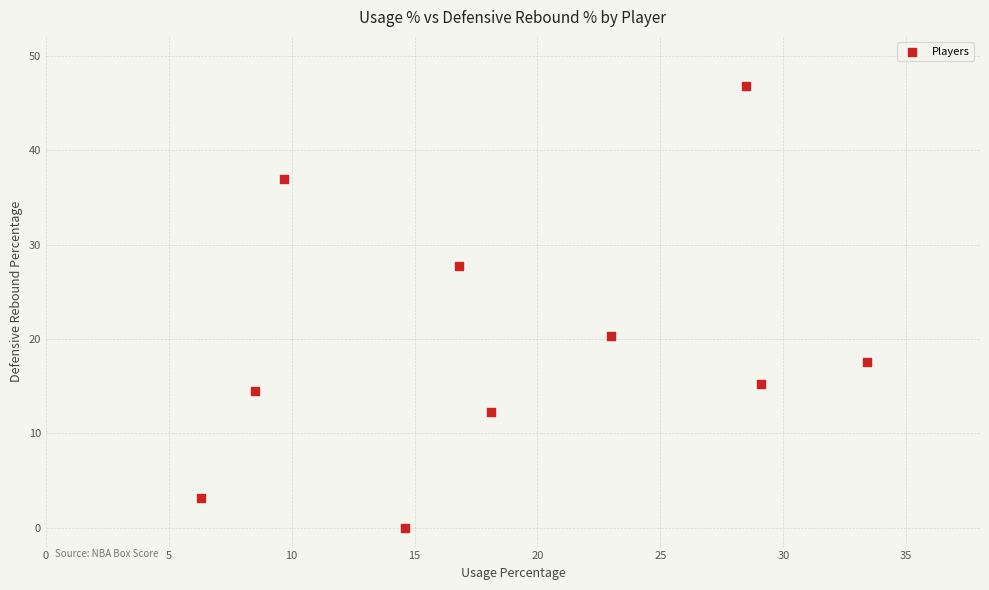

What Y value in the scatter plot is closest to 23?

20.3